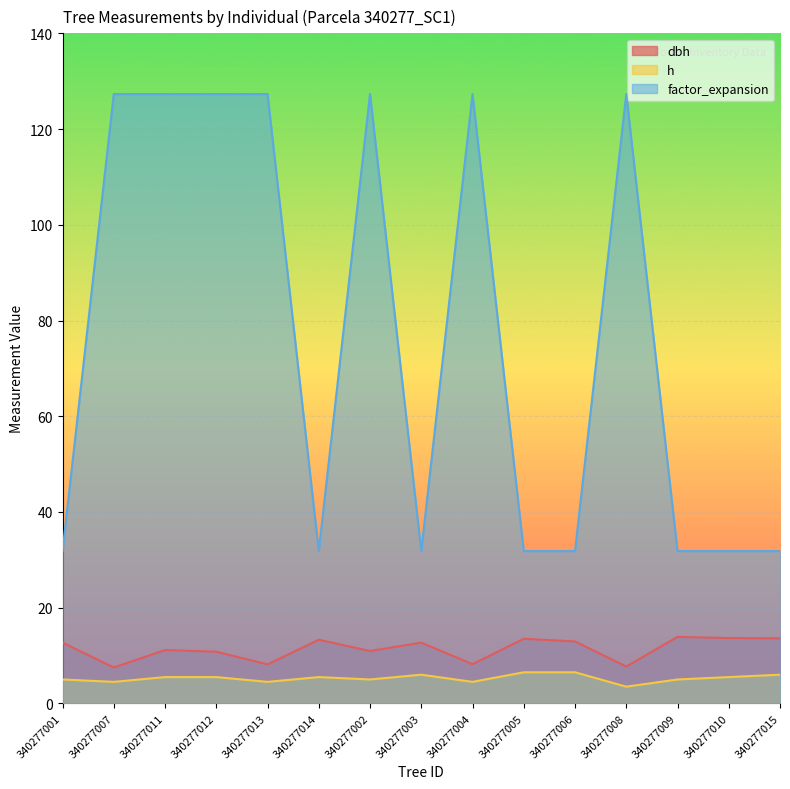

True or false: h has a value of 1.6 at 340277013.

False